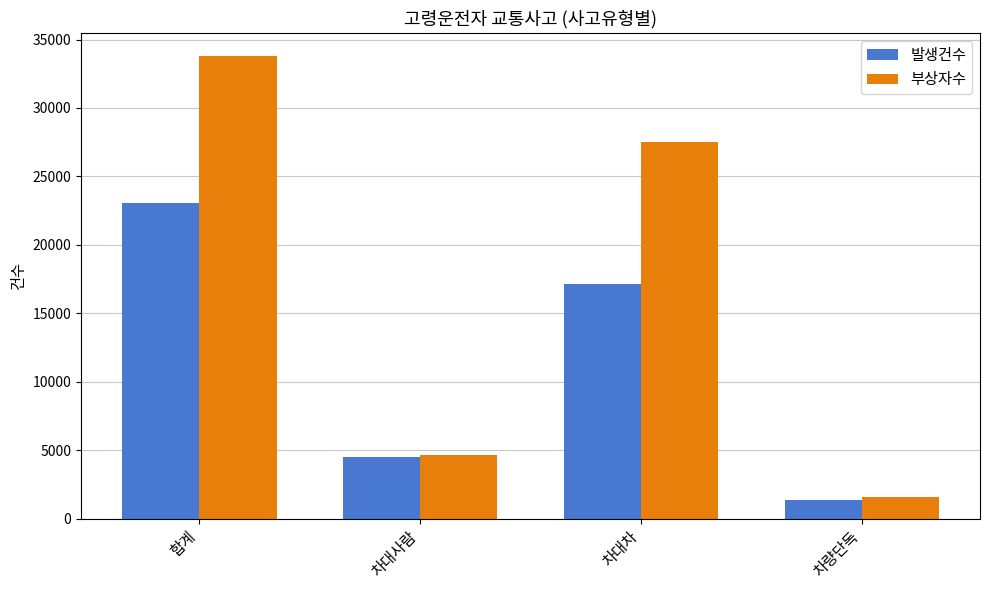

At which label does 부상자수 reach its minimum?

차량단독